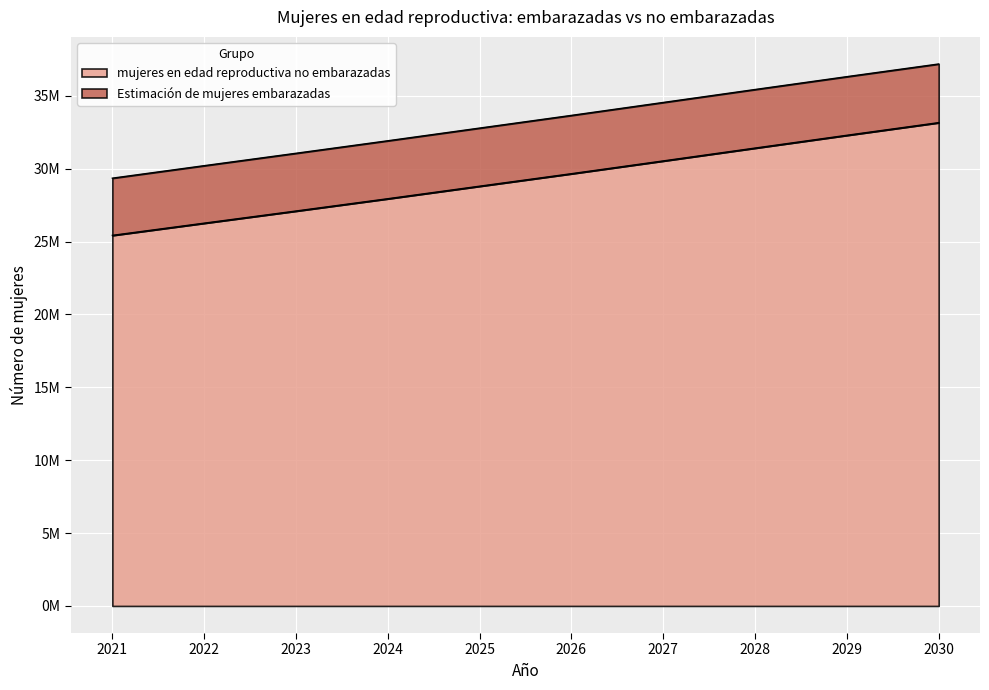

Reading left to right, list all the values displayed in this chart.

25428617.9	26265575.1	27099251.1	27942767.8	28802302.8	29660036.5	30536693.9	31418339.8	32296005.4	33163719.4